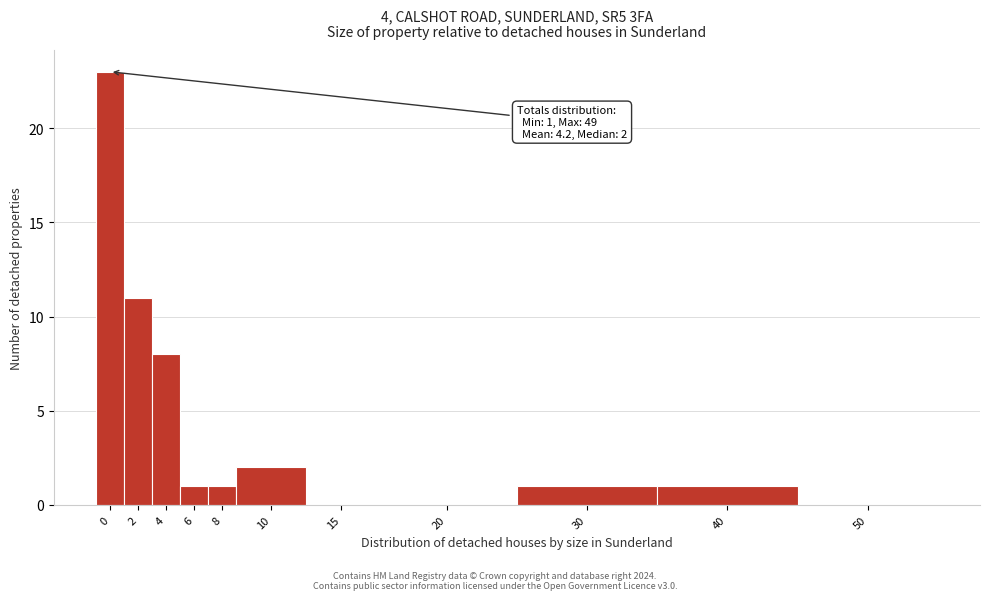

Reading left to right, list all the values displayed in this chart.

0=23	2=11	4=8	6=1	8=1	10=2	15=0	20=0	30=1	40=1	50=0